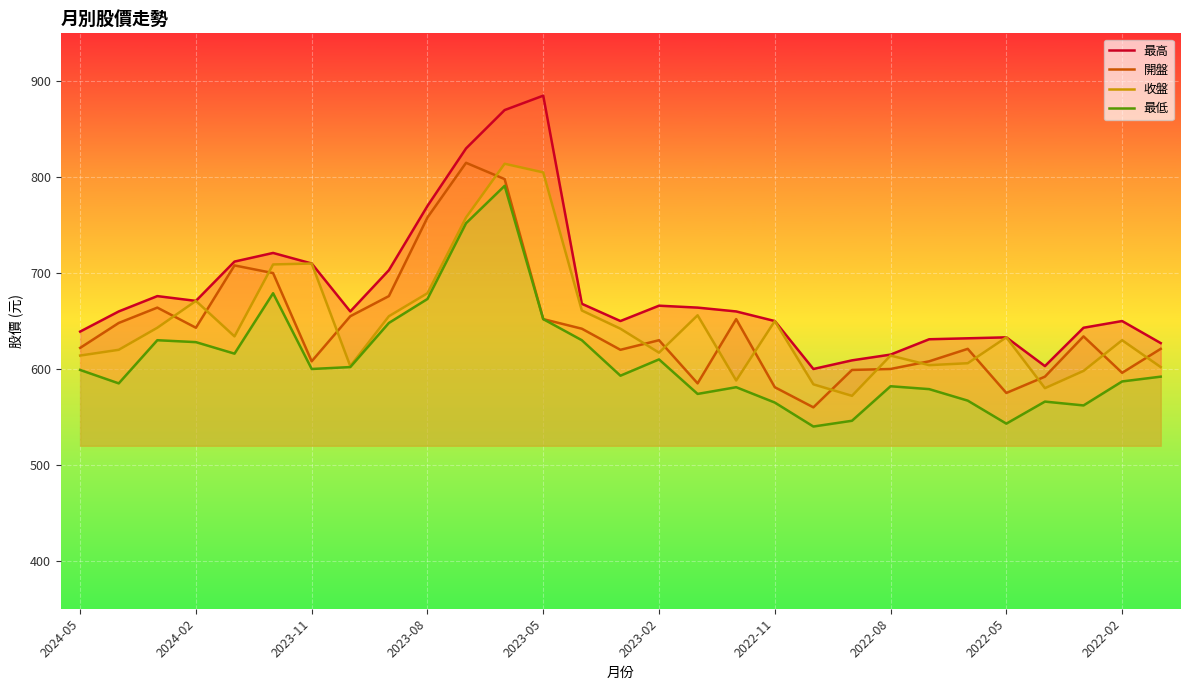

What is the maximum value for 收盤?

814